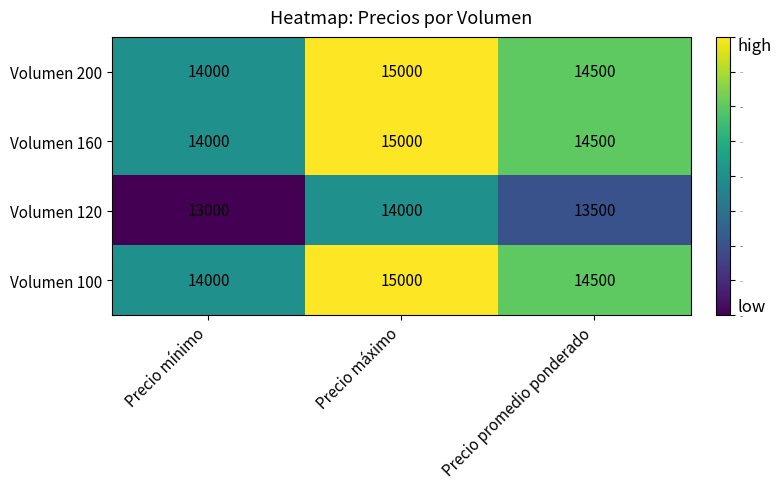

At which category is the sum across all series the highest?

Precio máximo